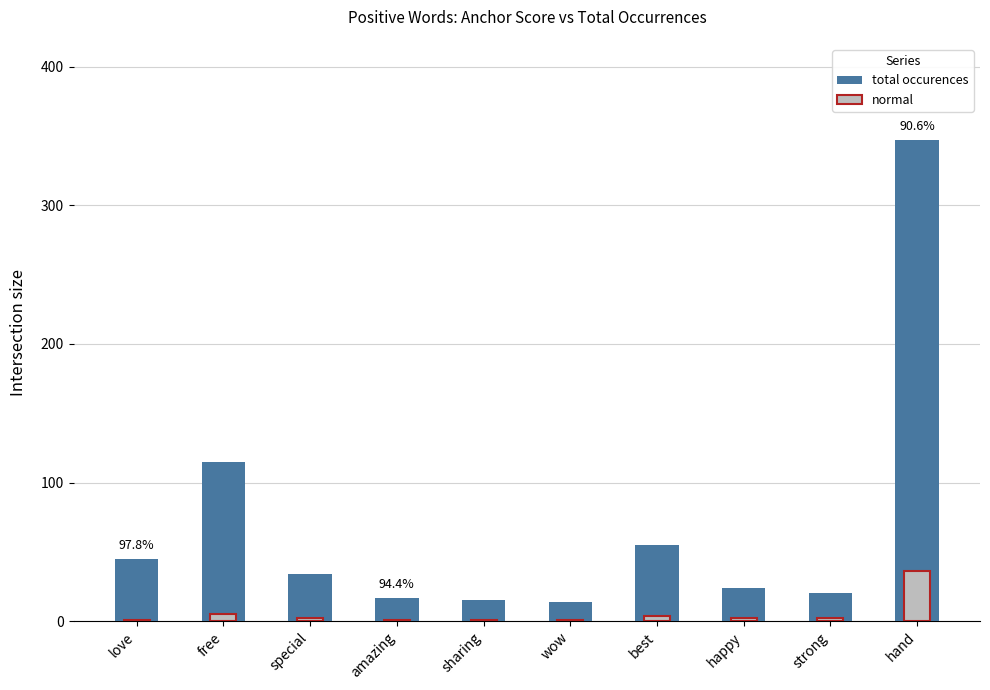

Which series has the widest spread of values?

total occurences